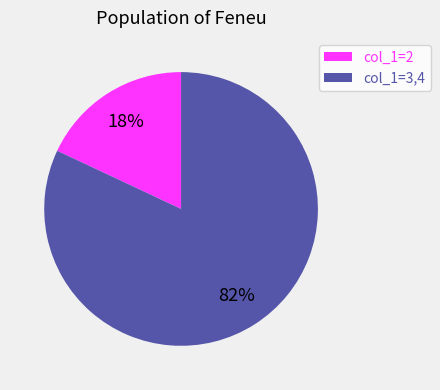

To the nearest percent, what is the difference between the largest and smallest slice percentages?

64%